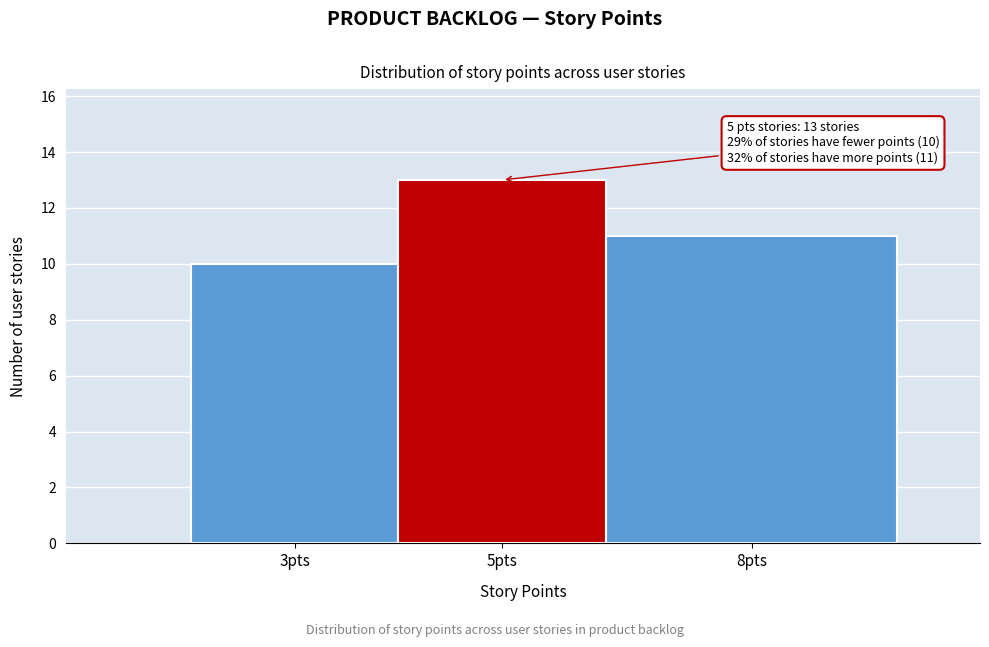

Reading left to right, extract all data points from this chart.

10	13	11